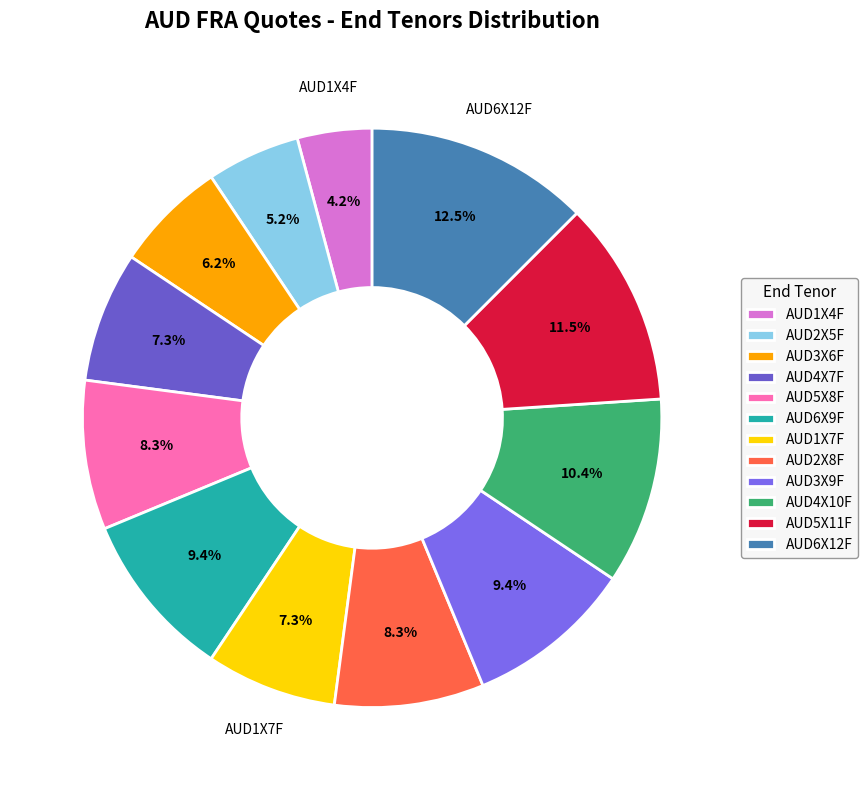

How many slices are in this pie chart?

12